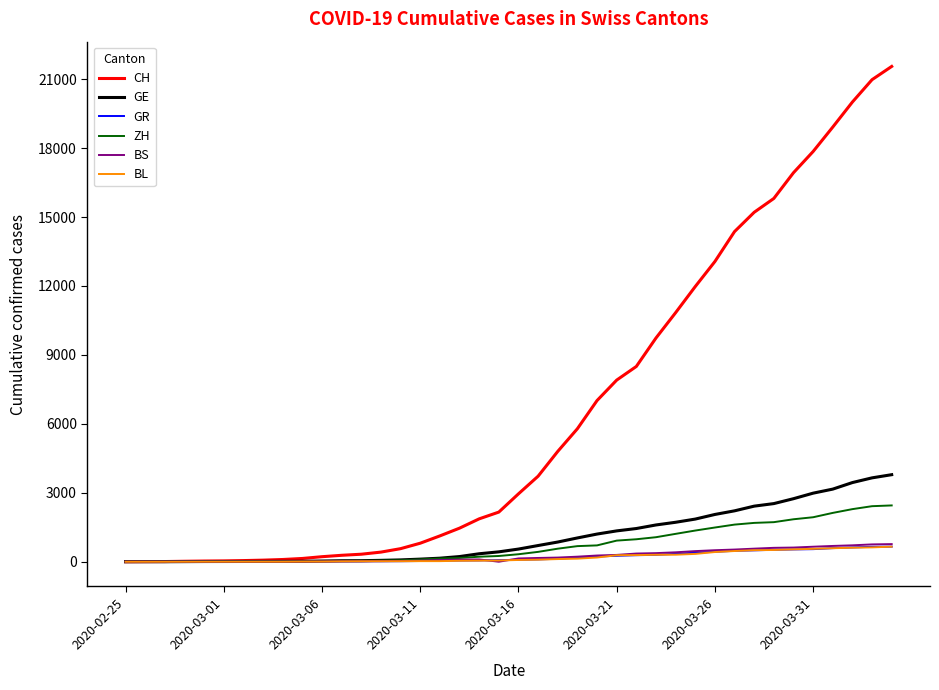

Which series has the widest spread of values?

CH